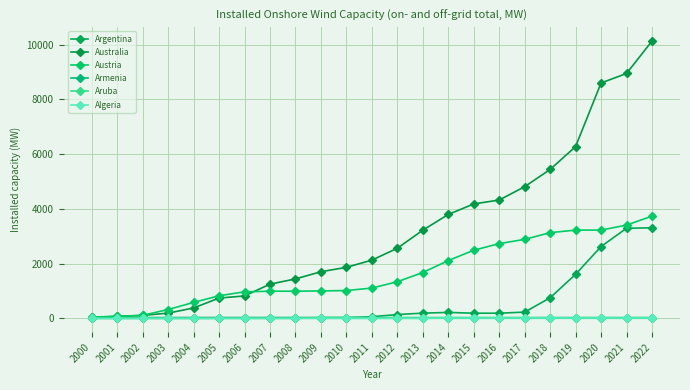

How many data points does each series have?

23